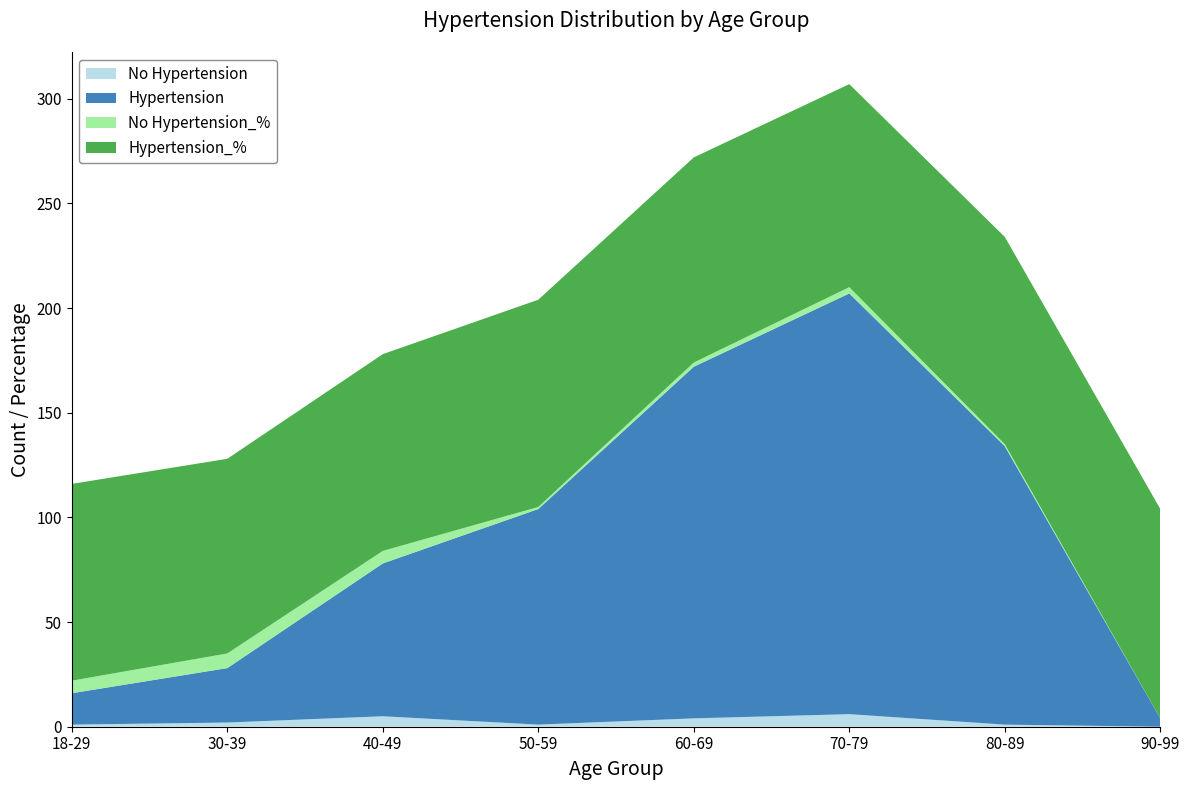

Reading right to left, extract all data points from this chart.

No Hypertension: 90-99=0	80-89=1	70-79=6	60-69=4	50-59=1	40-49=5	30-39=2	18-29=1
Hypertension: 90-99=4	80-89=133	70-79=201	60-69=168	50-59=103	40-49=73	30-39=26	18-29=15
No Hypertension_%: 90-99=0	80-89=1	70-79=3	60-69=2	50-59=1	40-49=6	30-39=7	18-29=6
Hypertension_%: 90-99=100	80-89=99	70-79=97	60-69=98	50-59=99	40-49=94	30-39=93	18-29=94